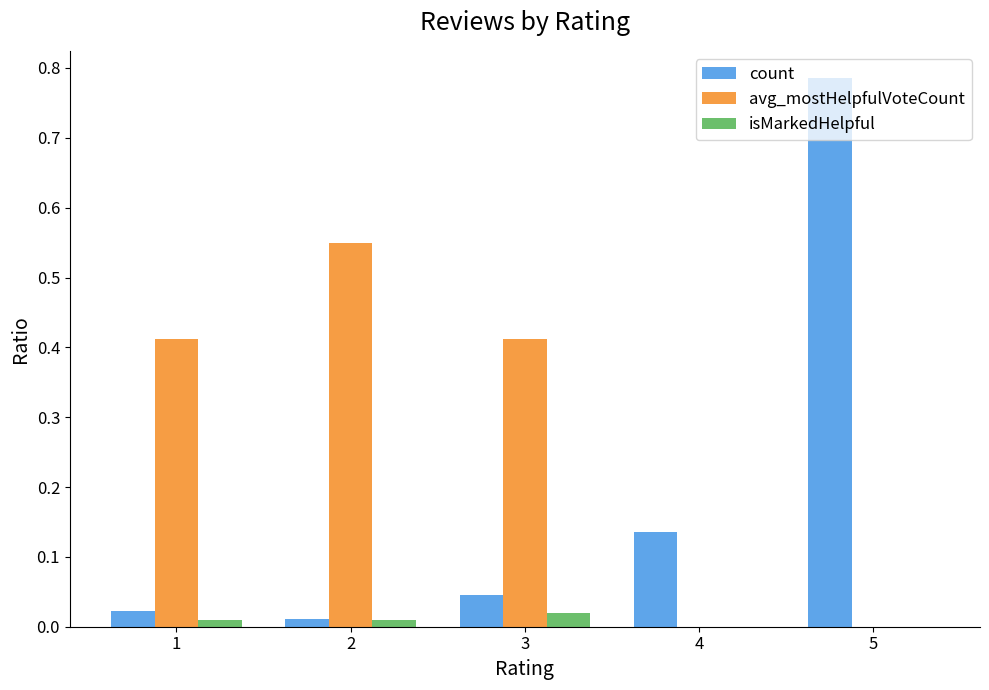

Which category has the highest value across all series?

5